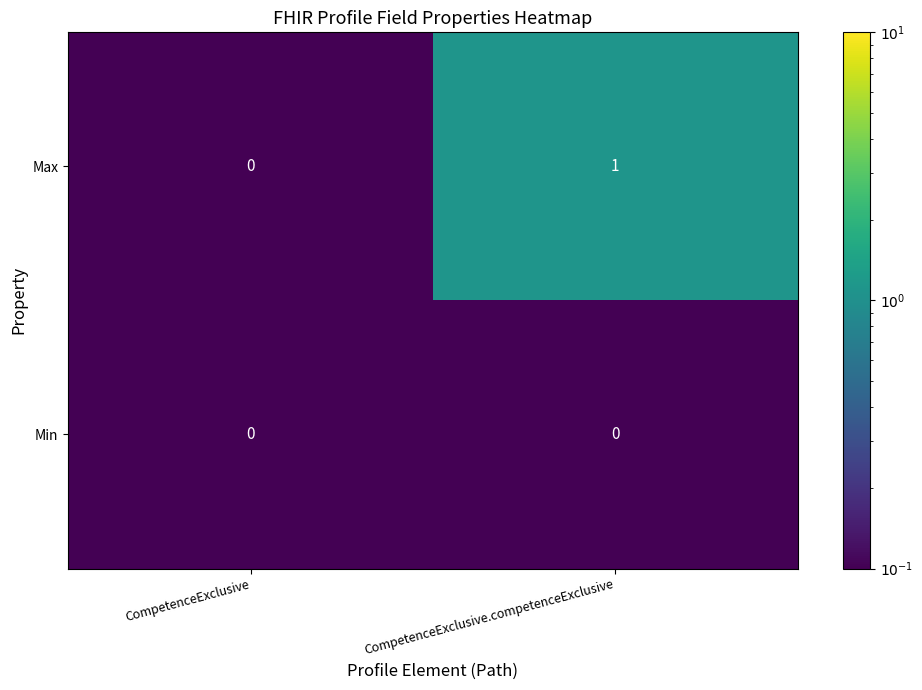

True or false: Min has a value of 0 at CompetenceExclusive.competenceExclusive.

True